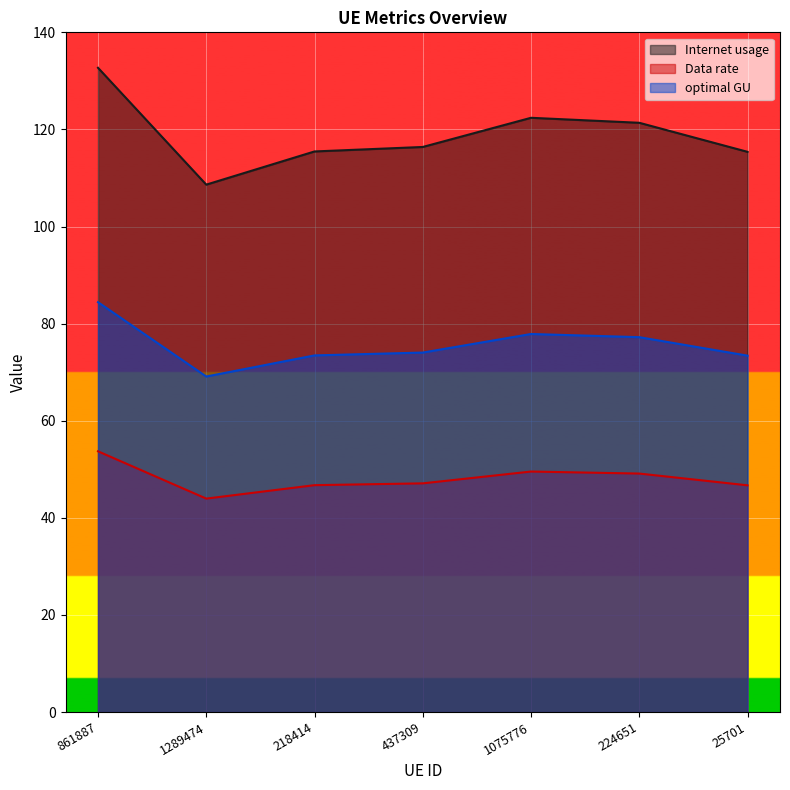

Where is the first local maximum for Data rate?

1075776